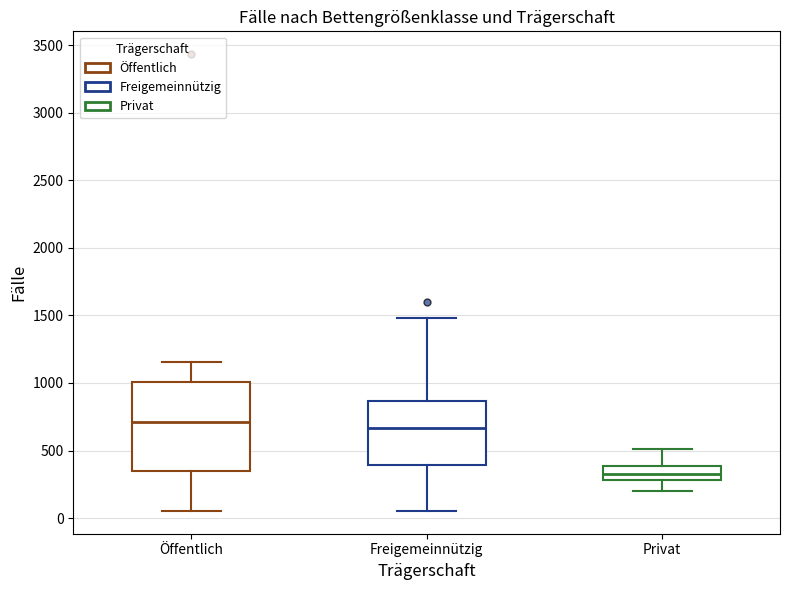

Reading left to right, transcribe this box plot: for each box, give where its median line is, the range the box spans, and where its two whiskers end, as read against the y-axis. The values are not printed on the chart, so give them approximately, as read against the axis.

Öffentlich: median 700, box 350 to 1000, whiskers 50 to 1150
Freigemeinnützig: median 650, box 400 to 850, whiskers 50 to 1500
Privat: median 300 (inside the box), box 300 to 400, whiskers 200 to 500